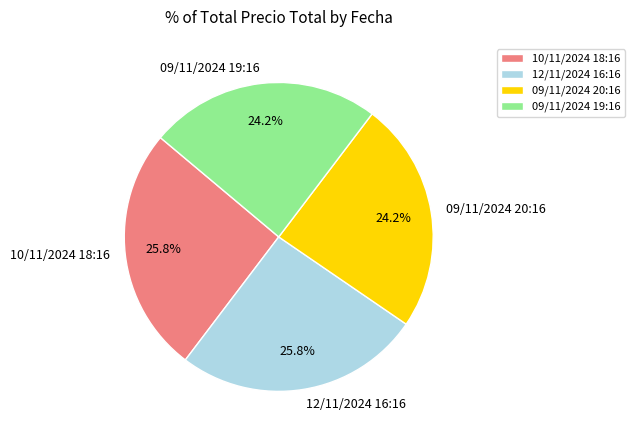

Does 09/11/2024 20:16 account for over 50% of the chart?

No